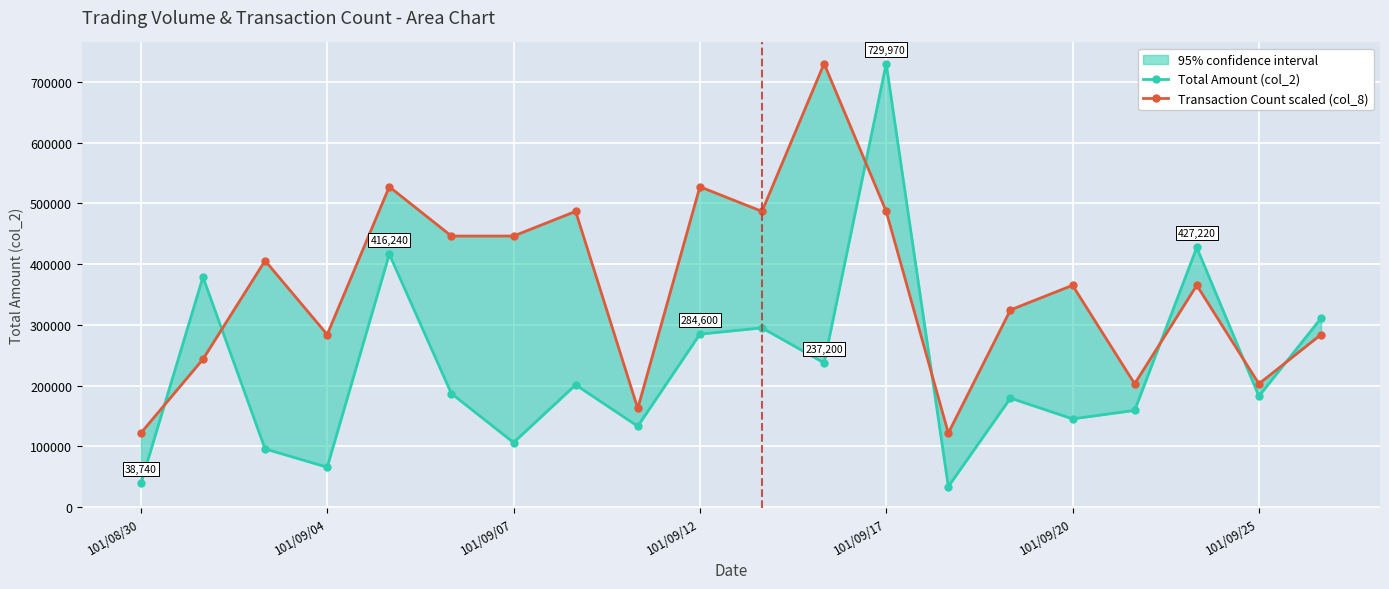

At which label does Transaction Count scaled (col_8) first exceed 364985?

101/09/07